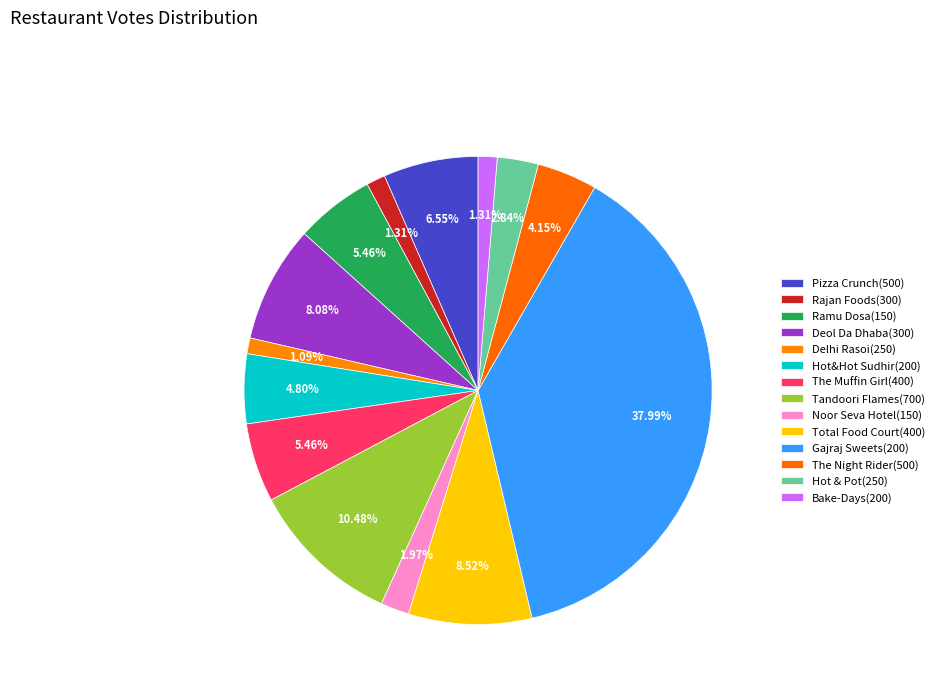

Count the number of slices in the pie.

14